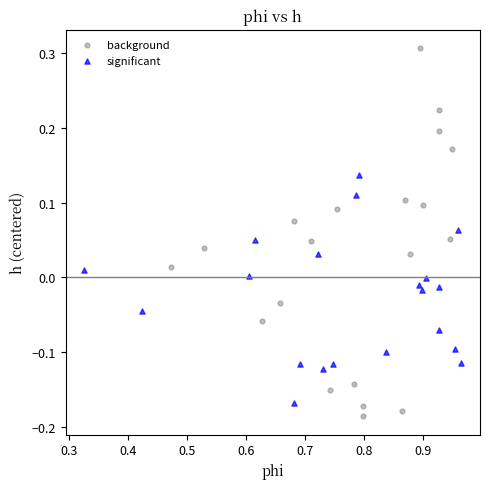

What are all the series names shown in the legend?

background, significant